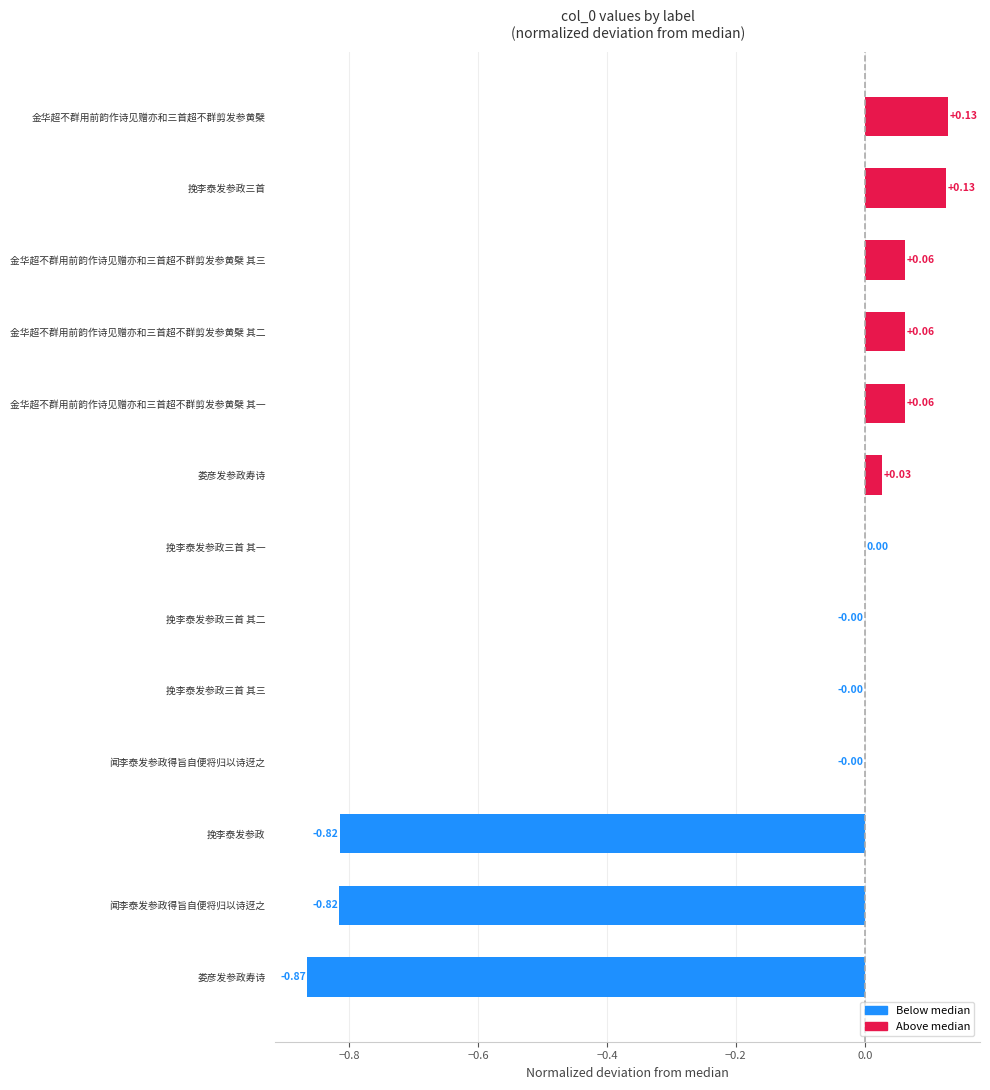

What is the smallest value displayed?

-0.9